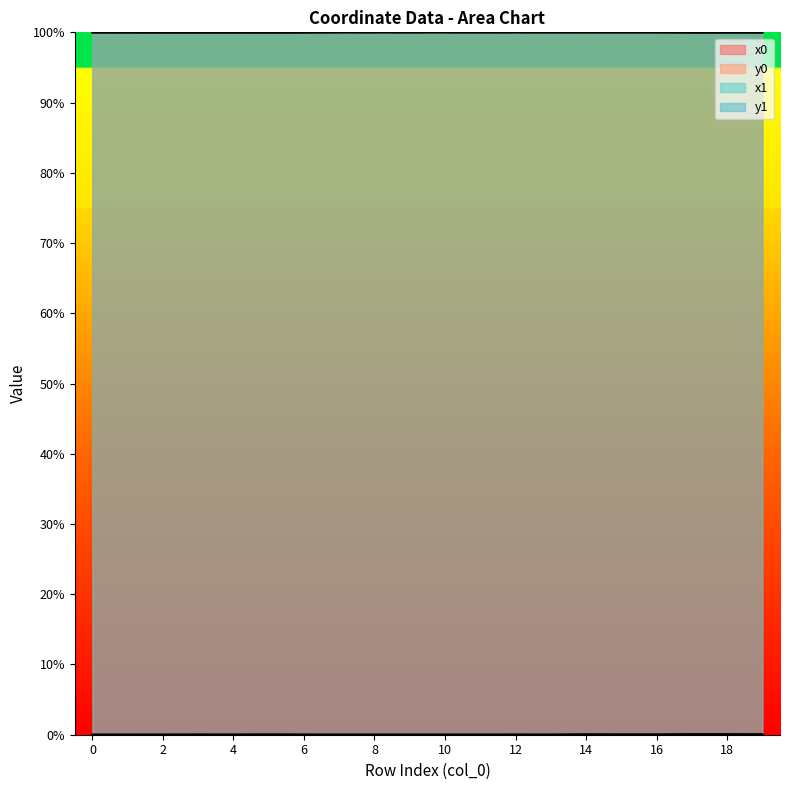

Rank the series at 11 from highest to lowest value.

x1, x0, y0, y1